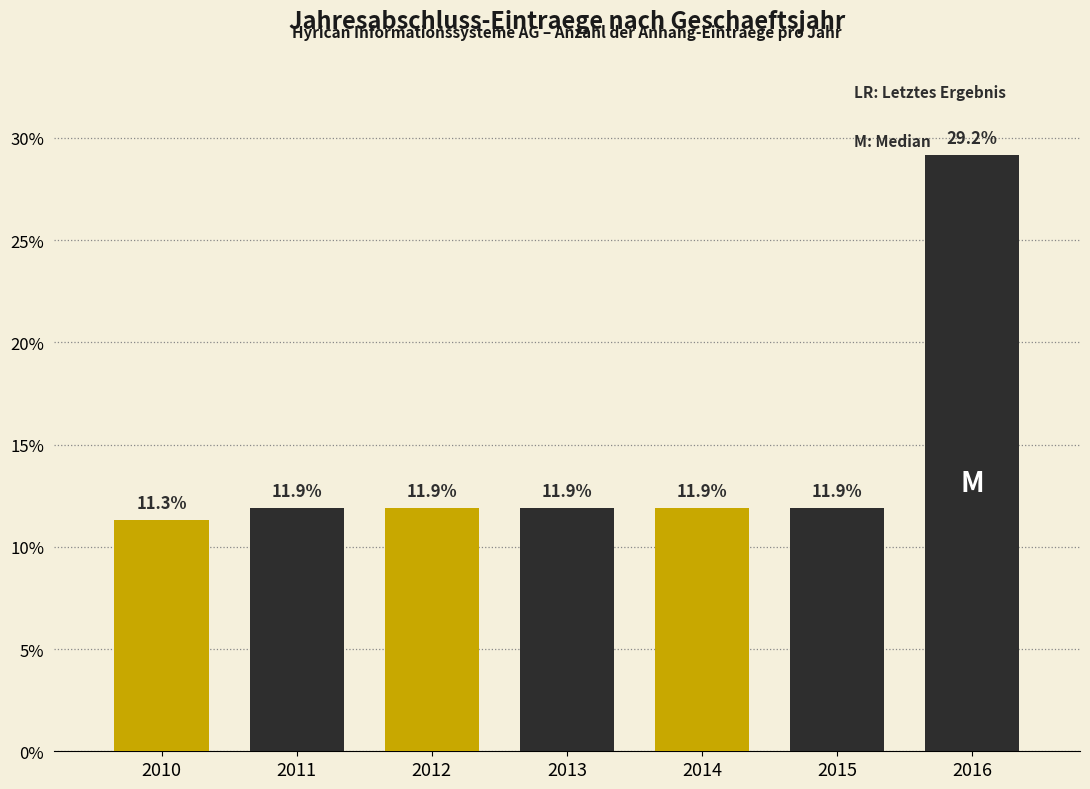

Reading left to right, what are all the values shown in this chart?

11.3	11.9	11.9	11.9	11.9	11.9	29.2